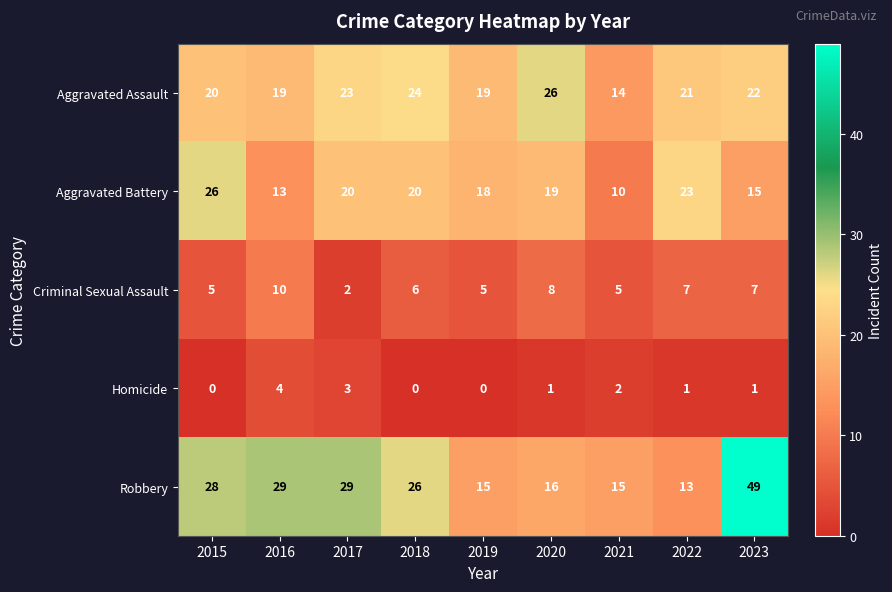

At how many categories does at least one series exceed 39?

1